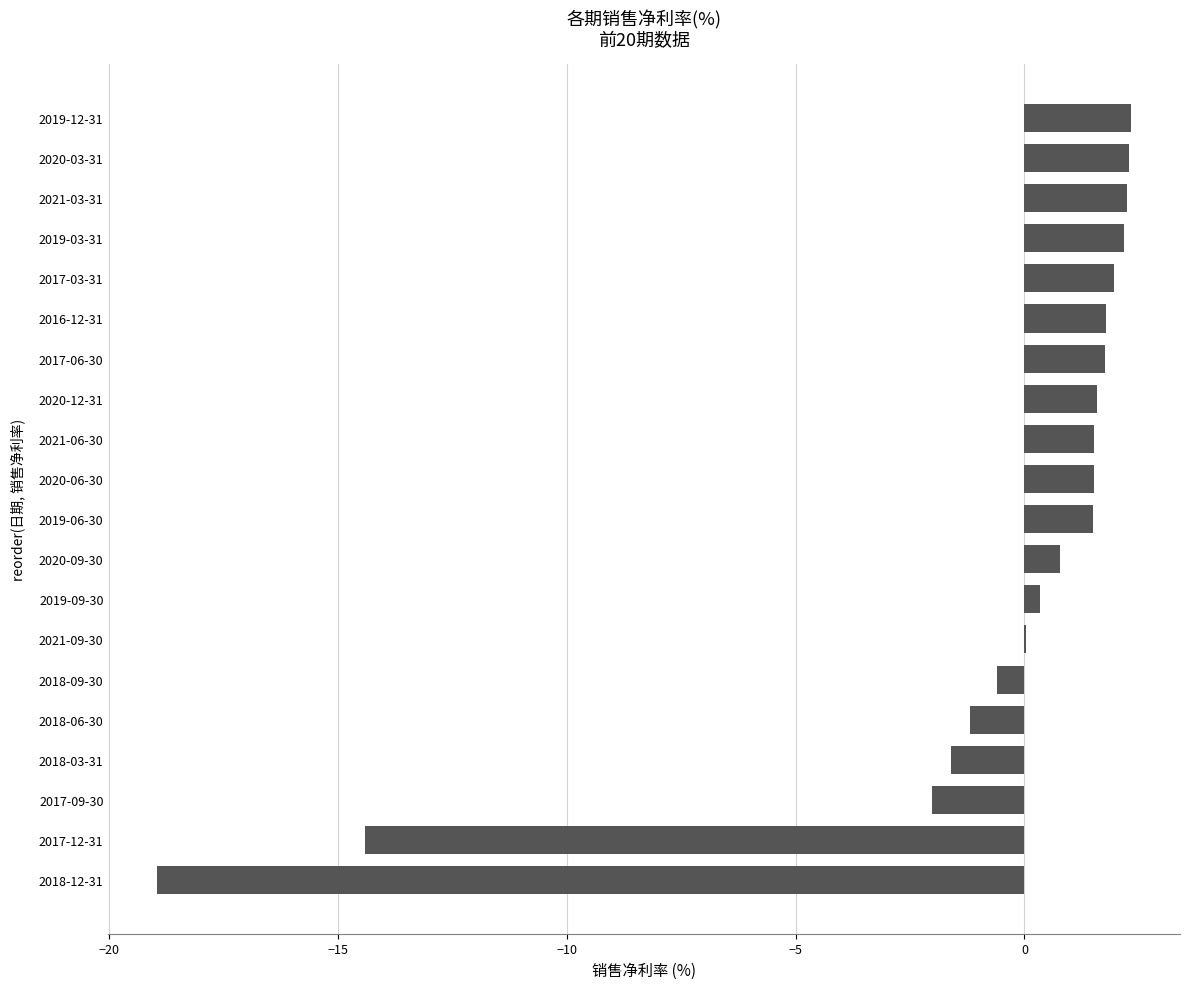

True or false: the data shows 1.5 at 2021-06-30.

True